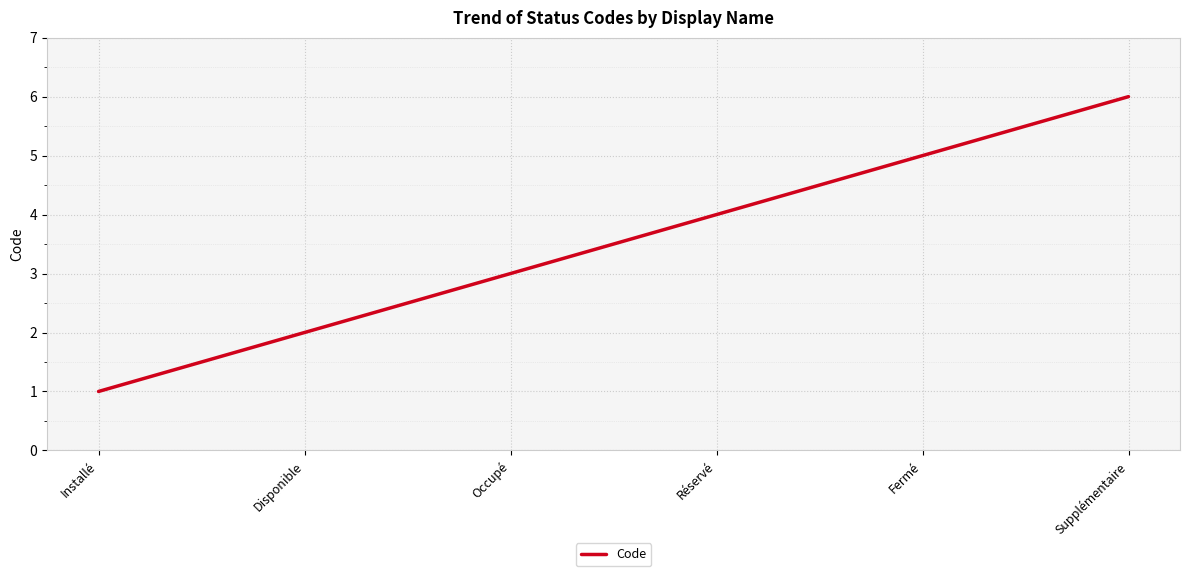

The value at Disponible is 1. True or false?

False